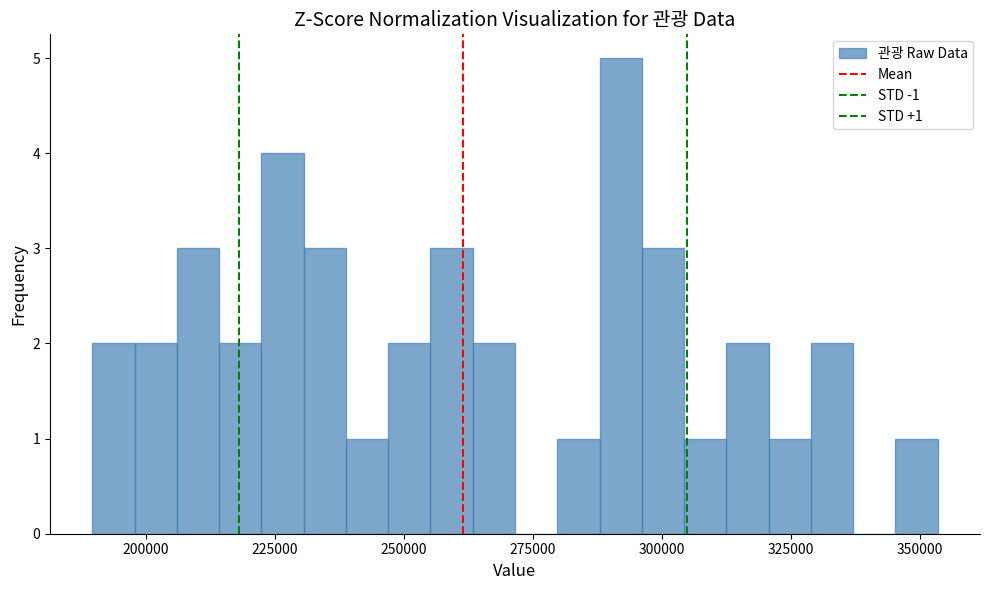

Read against the x-axis, roughly where is the centre of the tallest bar?

290000